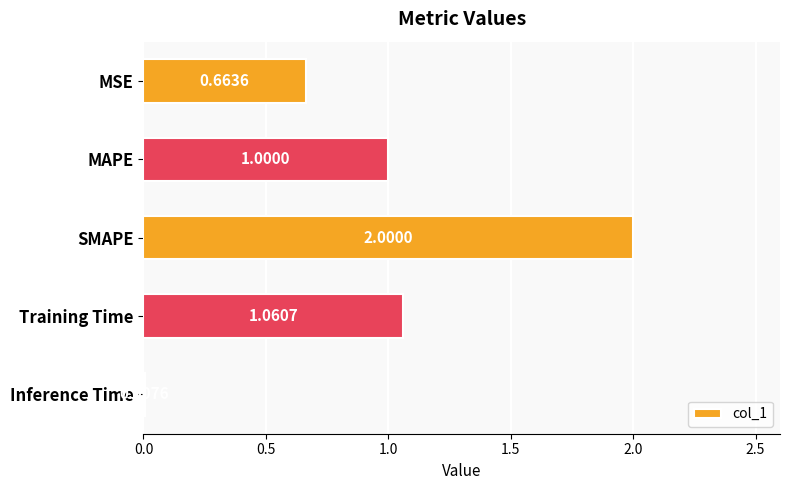

Which category has the highest value across all series?

SMAPE